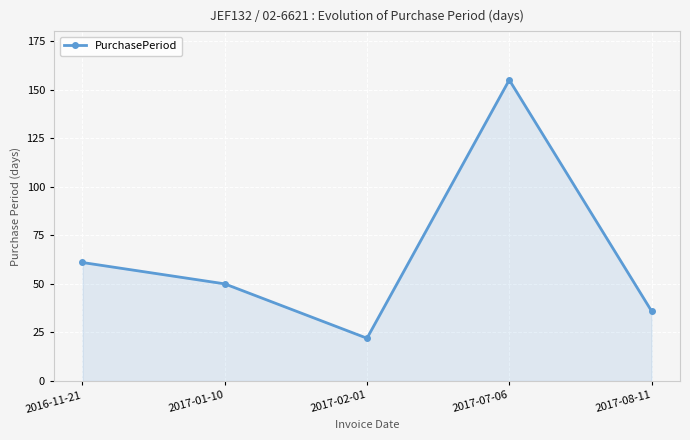

How many points are lower than both their immediate neighbors (excluding endpoints)?

1